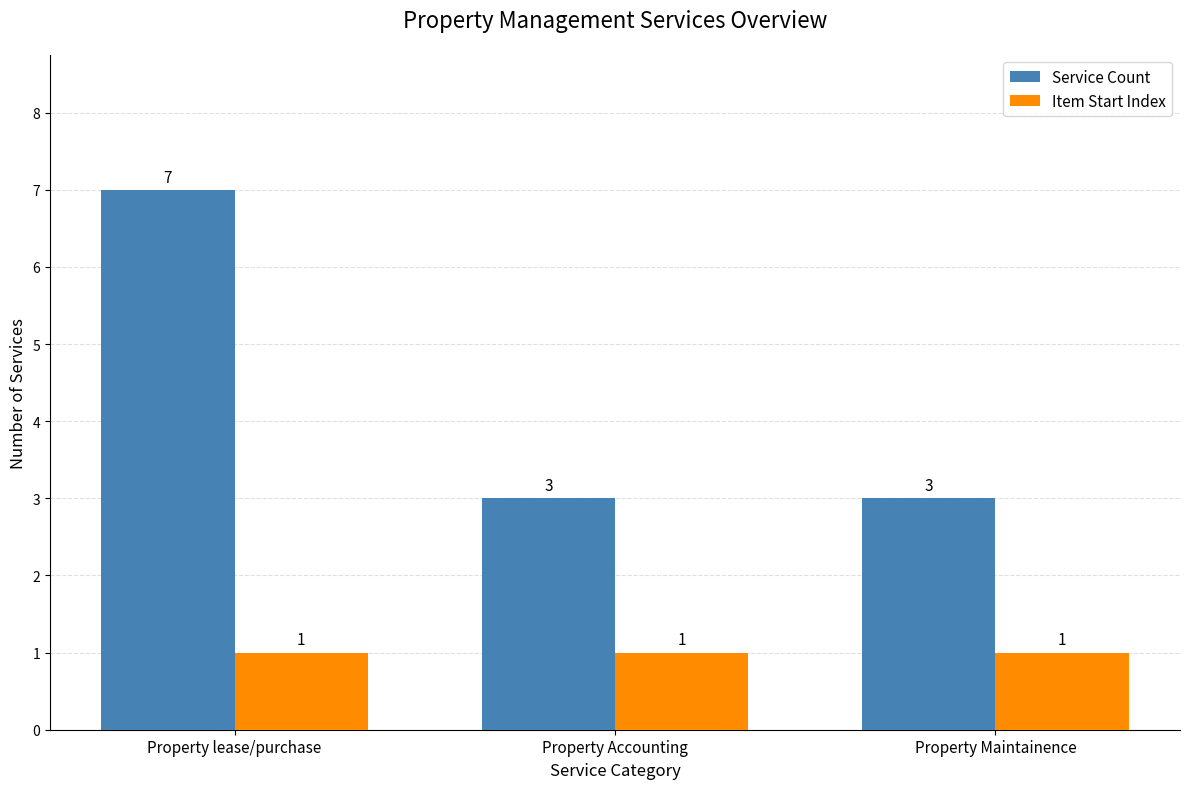

Which series has the largest range (max minus min)?

Service Count